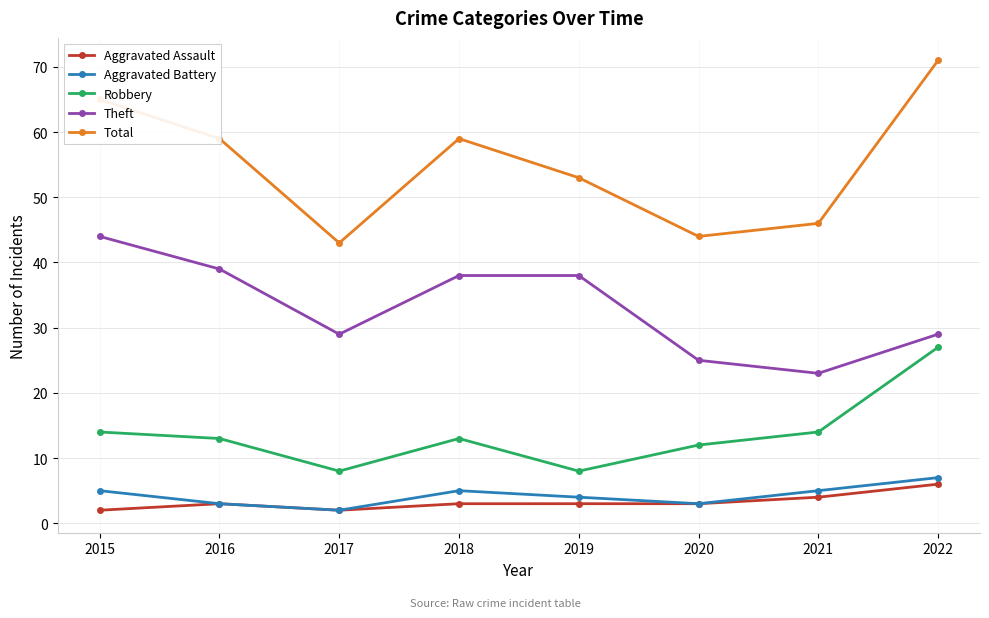

True or false: Aggravated Battery has more than 2 points higher than both neighbors.

False